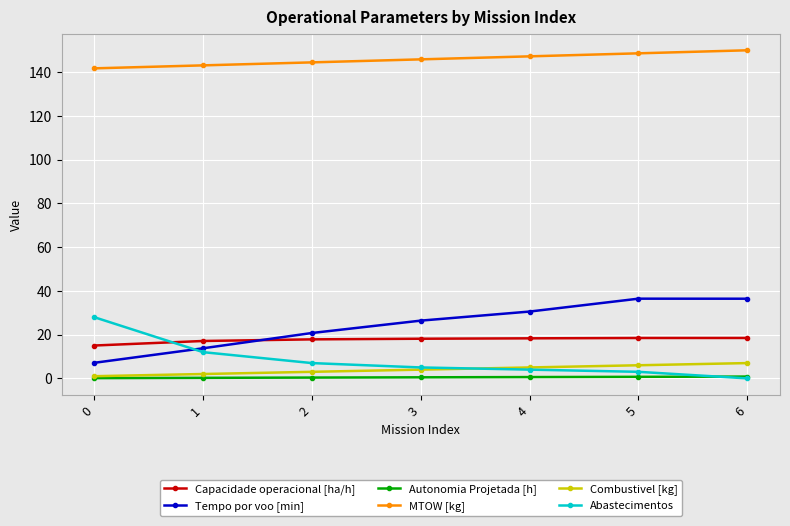

True or false: Abastecimentos has more than 2 points higher than both neighbors.

False